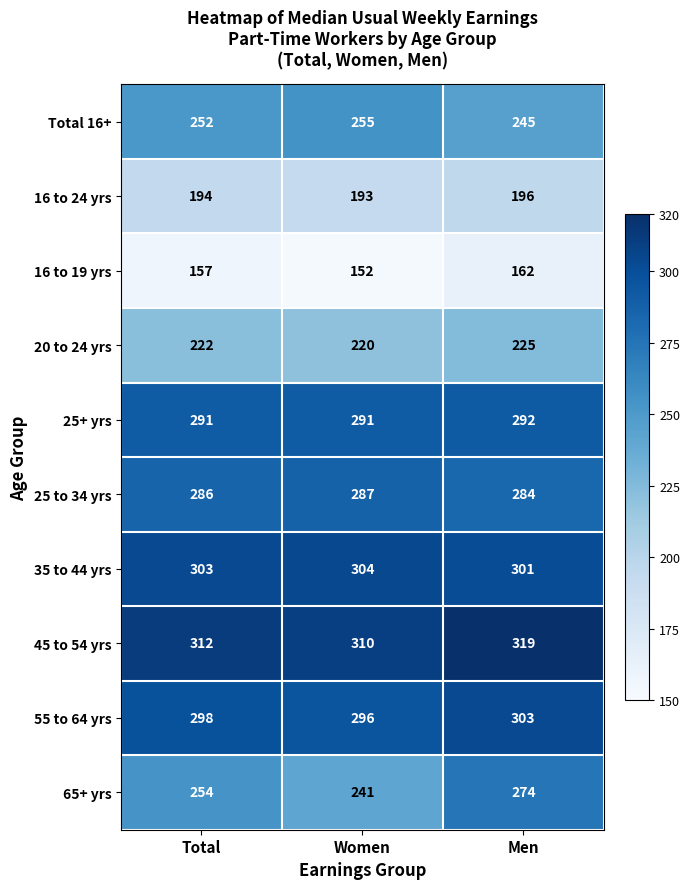

What is the sum of all 35 to 44 yrs values?

908